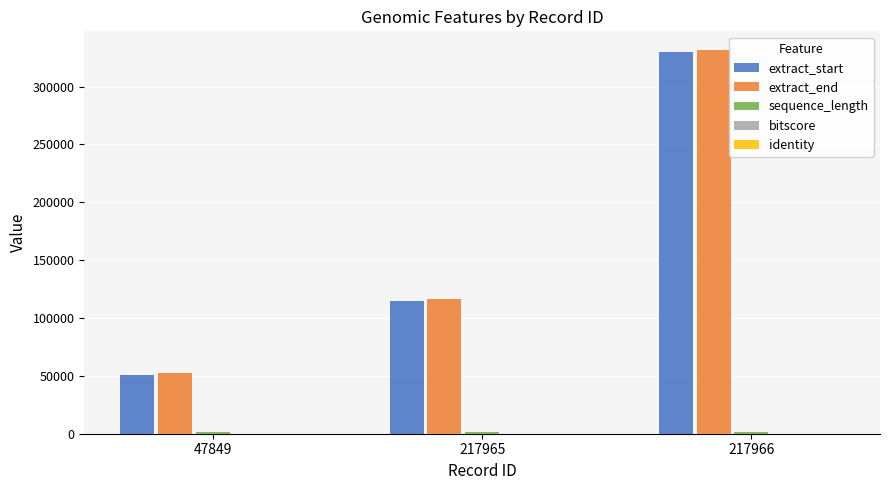

True or false: extract_end has a value of 116303.0 at 217965.

True